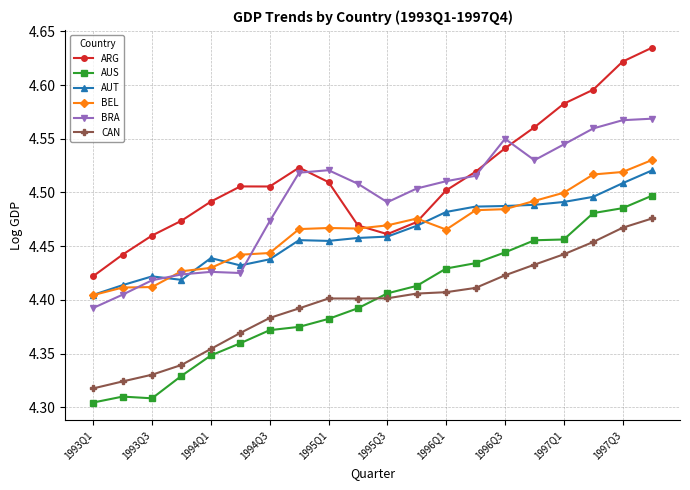

Which series has the largest range (max minus min)?

ARG